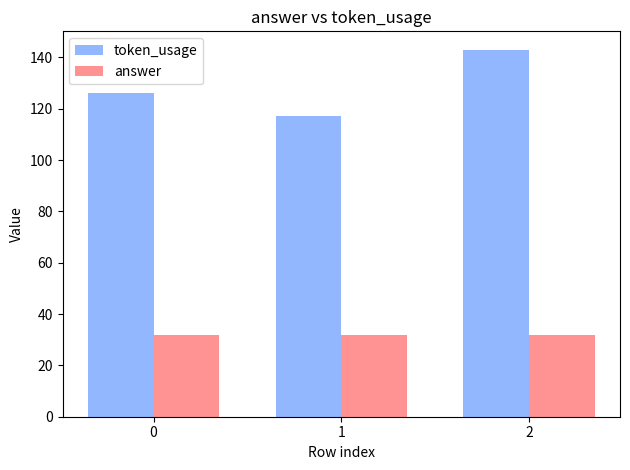

What is the sum of the token_usage values at 2 and 0?

269